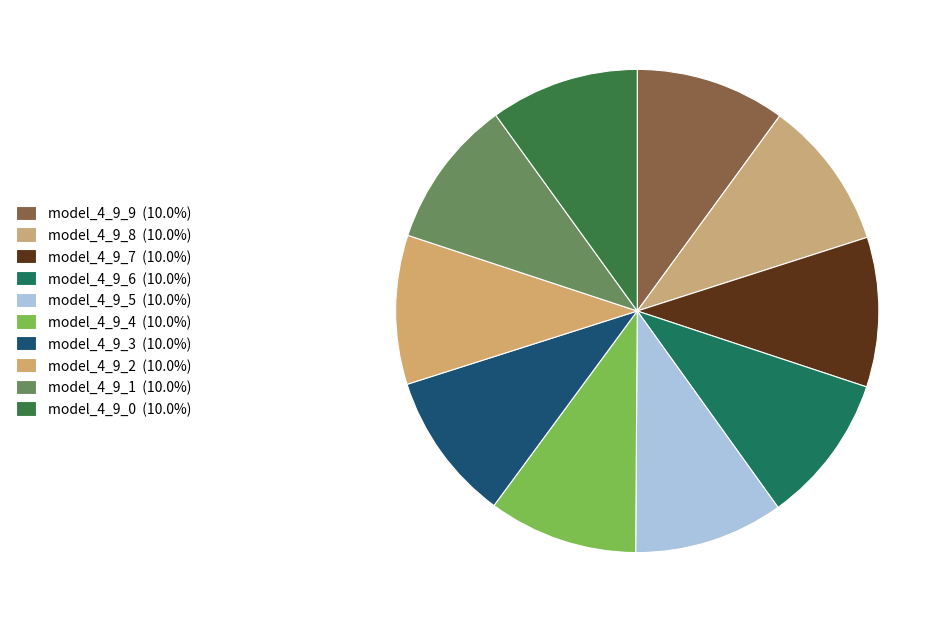

How many segments does this pie chart have?

10